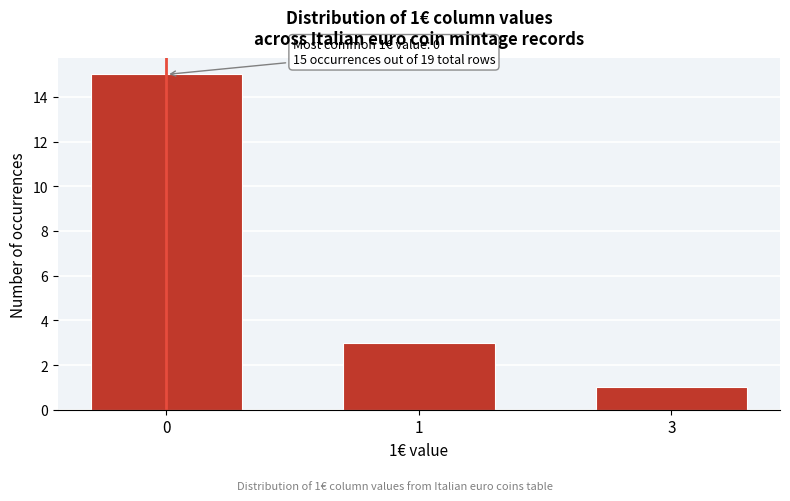

Reading left to right, list all the values displayed in this chart.

15	3	1